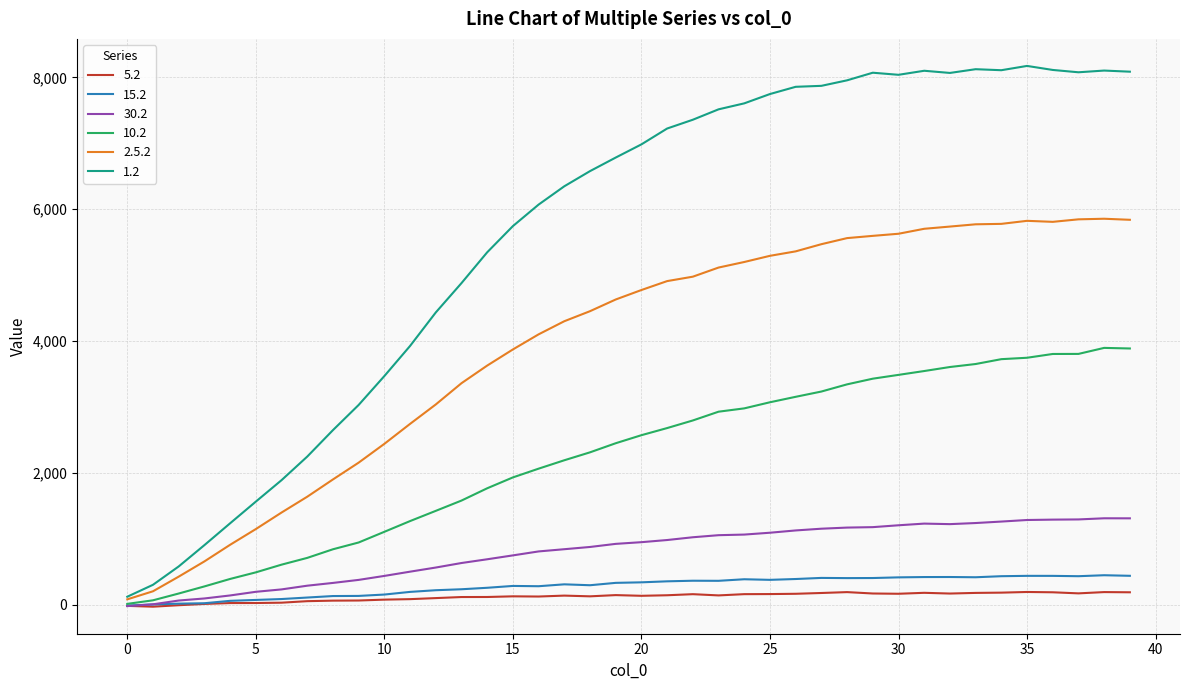

What is the highest value of the 5.2 series?

195.7